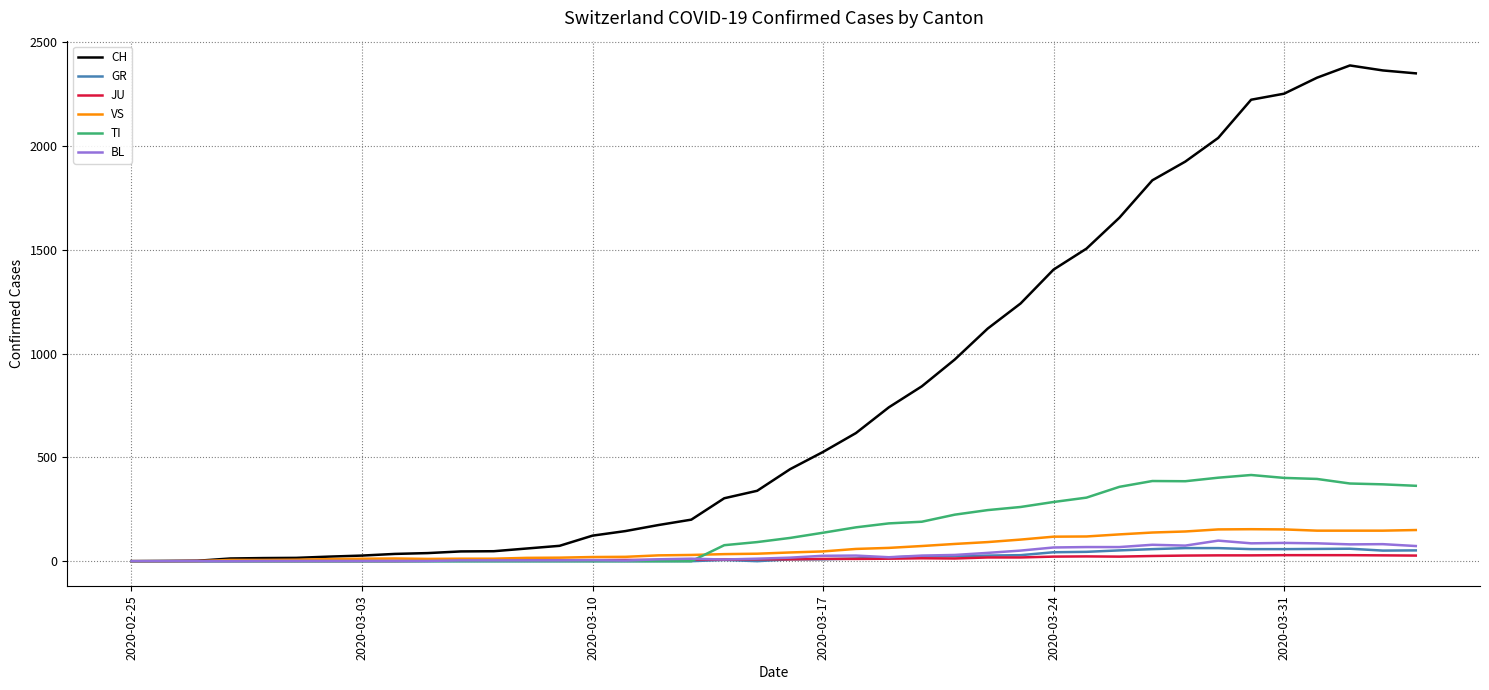

What is the maximum value shown in the chart?

2387